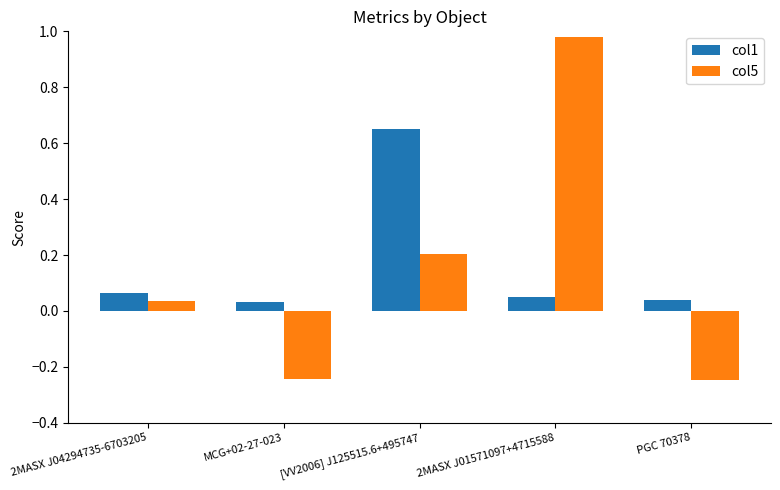

At which label is col5 closest to 0?

2MASX J04294735-6703205